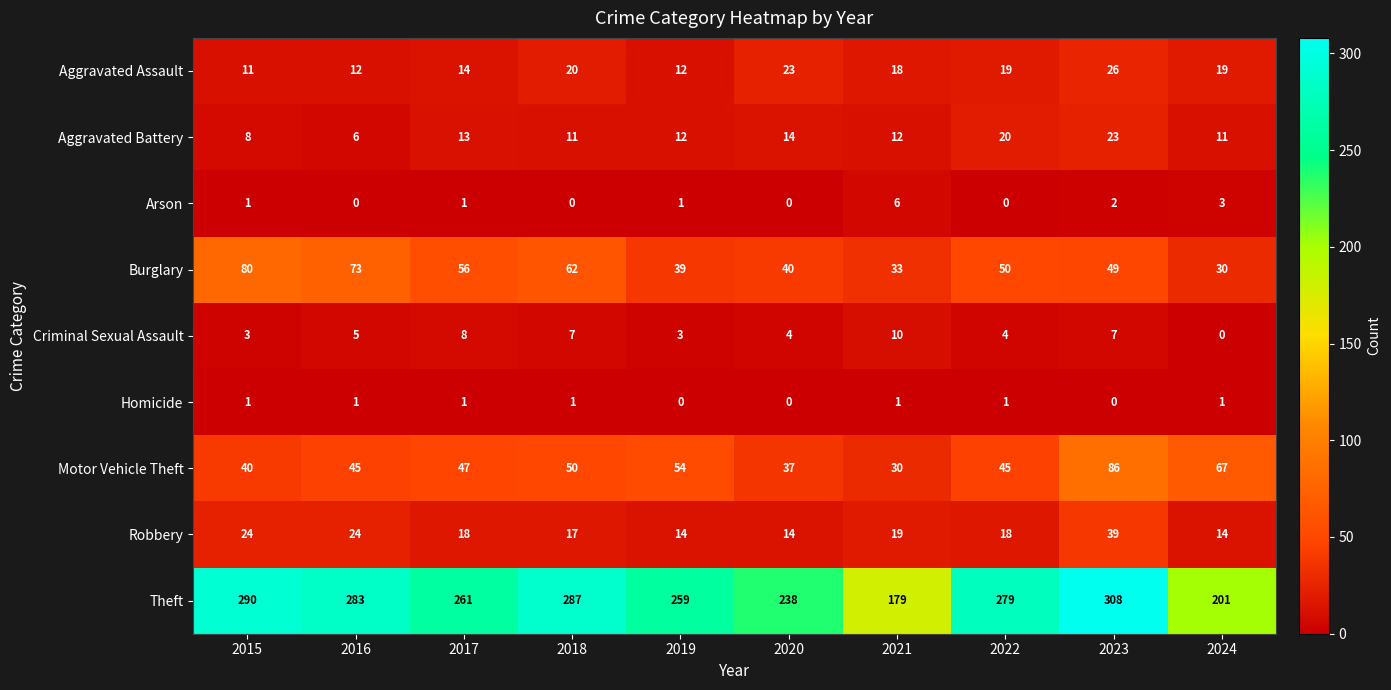

What is the difference between the highest and lowest values at 2015?

289